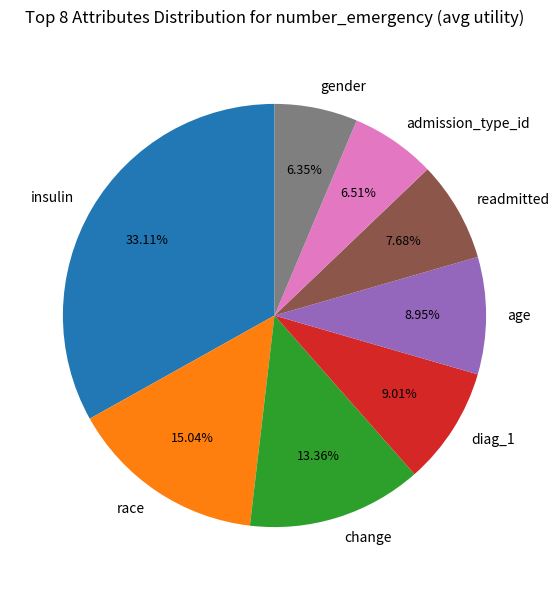

To the nearest percent, what is the difference between the largest and smallest slice percentages?

27%